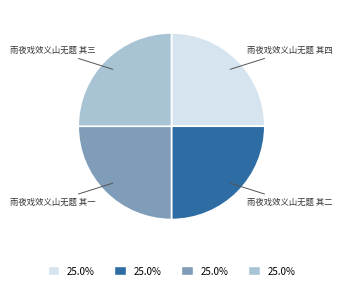

Count the number of slices in the pie.

4